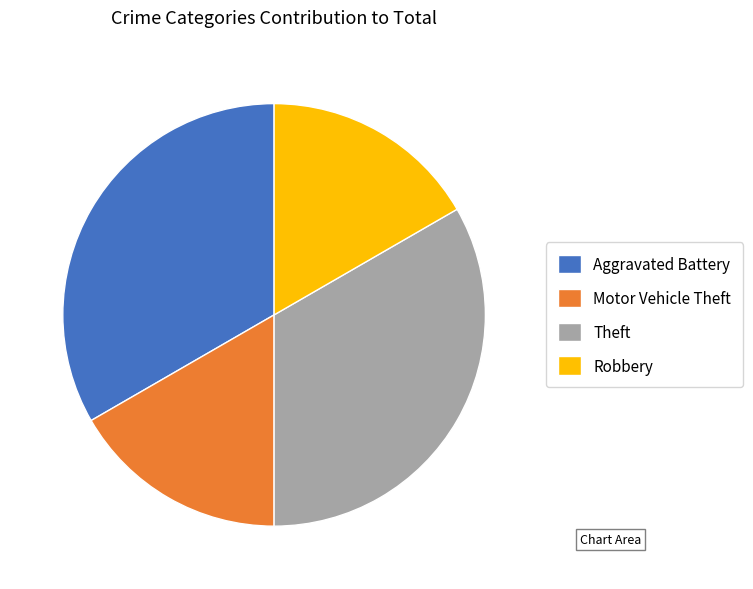

Is the sum of Robbery and Motor Vehicle Theft greater than half?

No